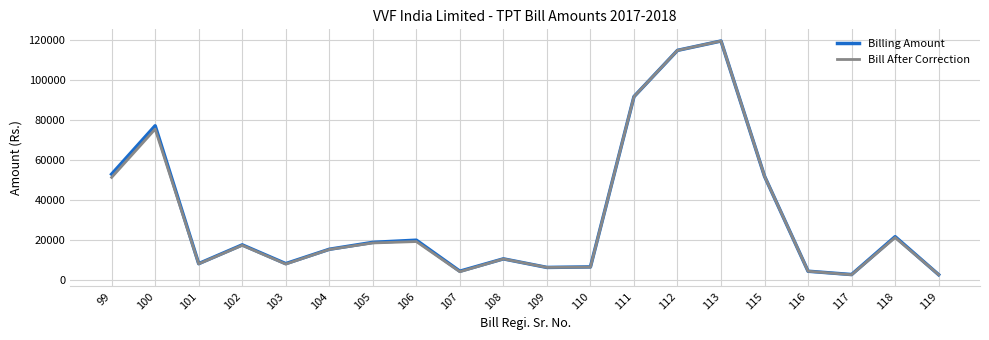

How many values in the Bill After Correction series are below 17217?

10